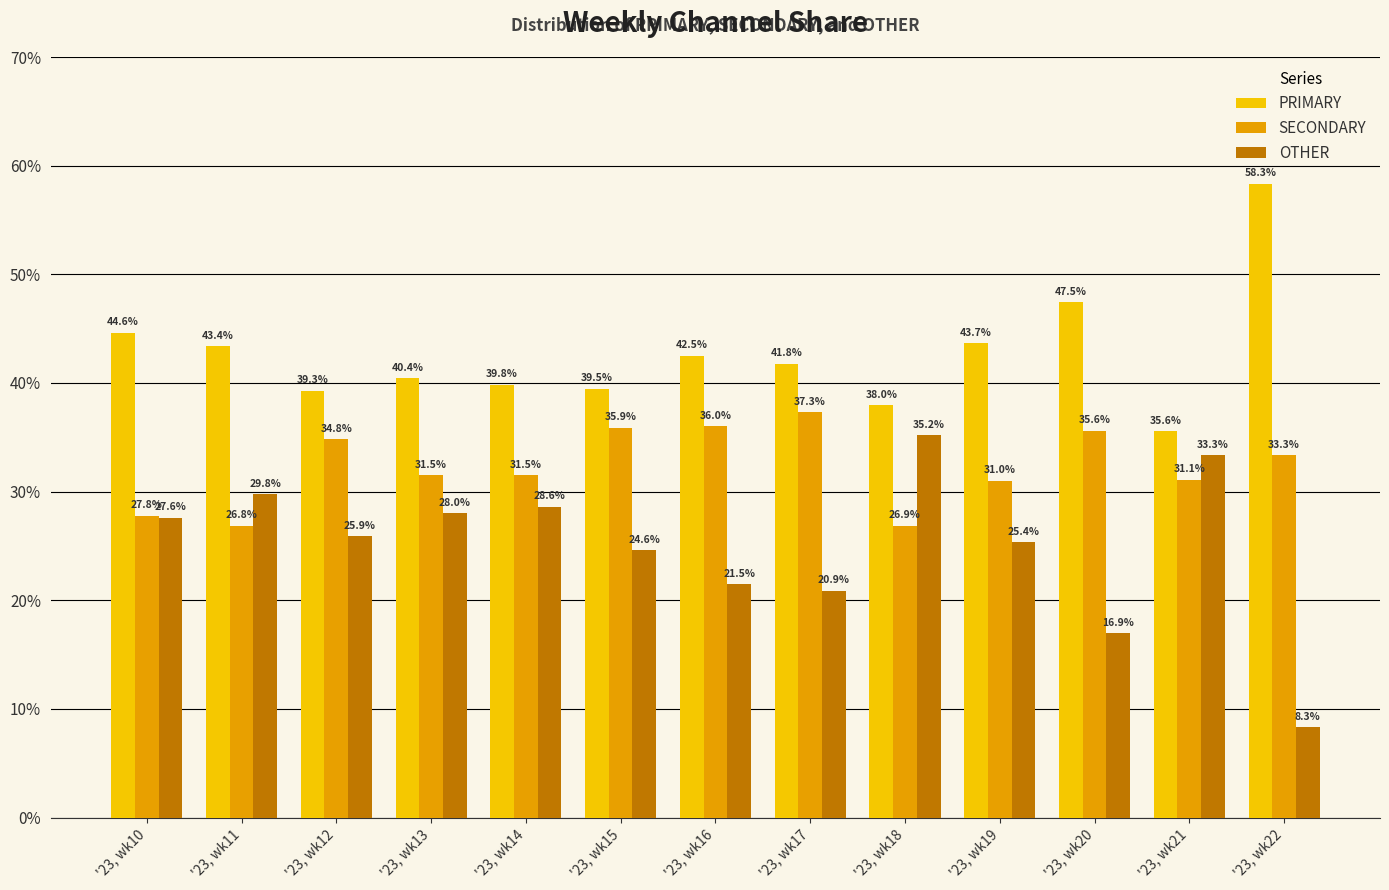

Where is PRIMARY nearest to the value 46?

'23, wk10